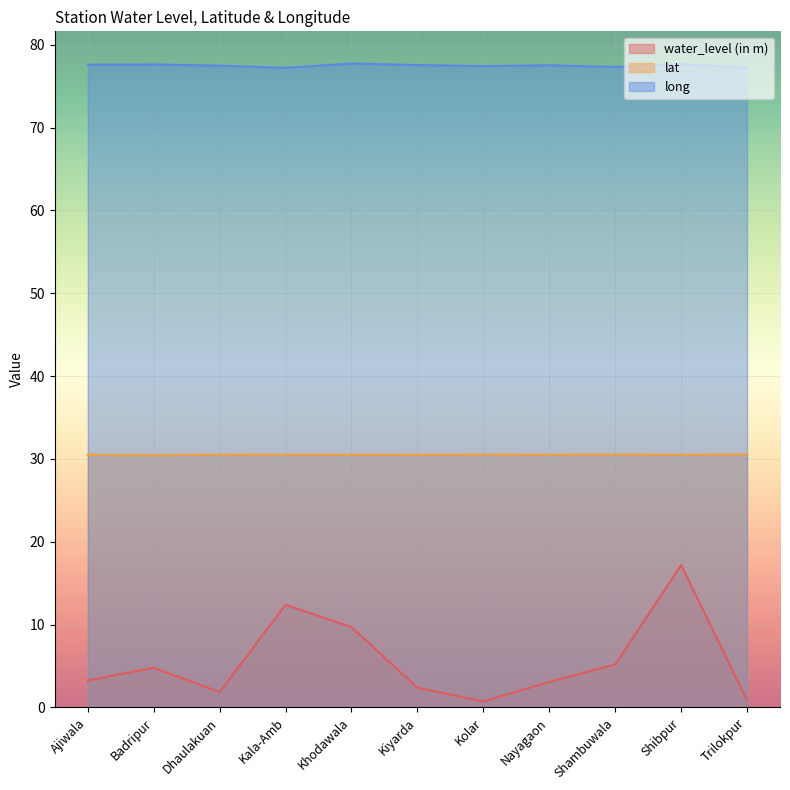

Where is the first local minimum for water_level (in m)?

Dhaulakuan